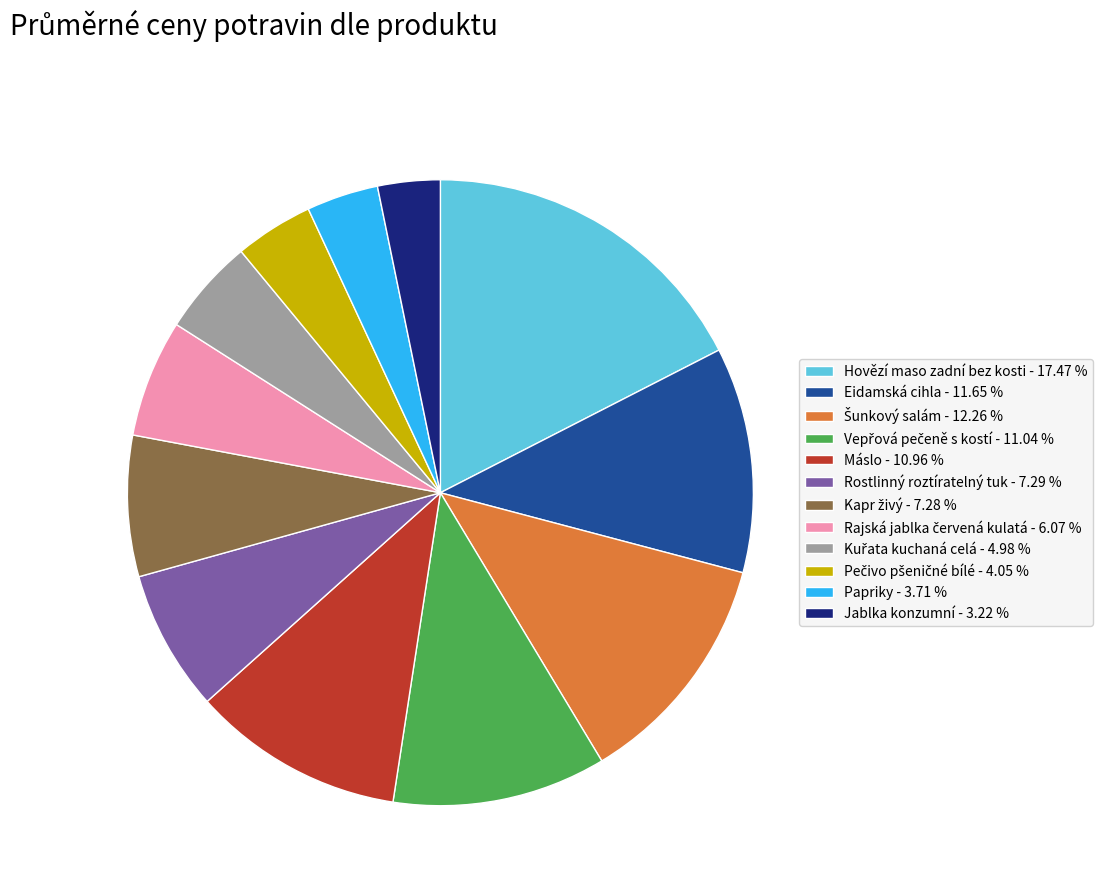

What is the largest slice in the pie chart?

Hovězí maso zadní bez kosti